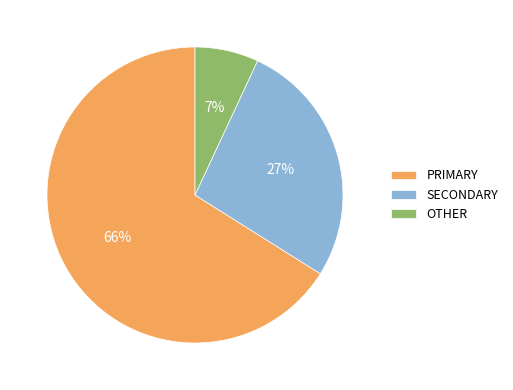

Rank the categories by value from lowest to highest.

OTHER, SECONDARY, PRIMARY